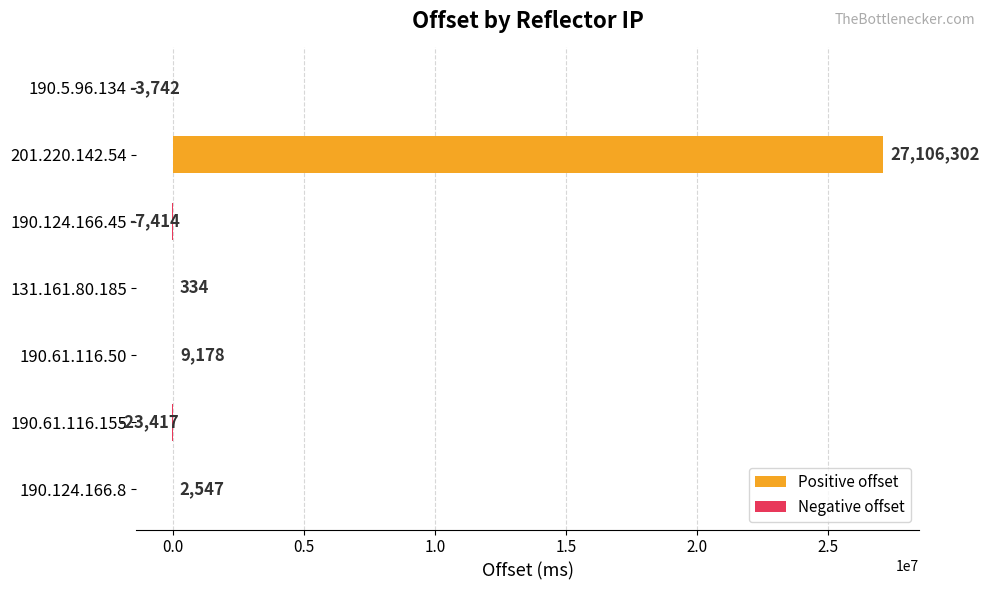

How many distinct data groups are displayed?

1